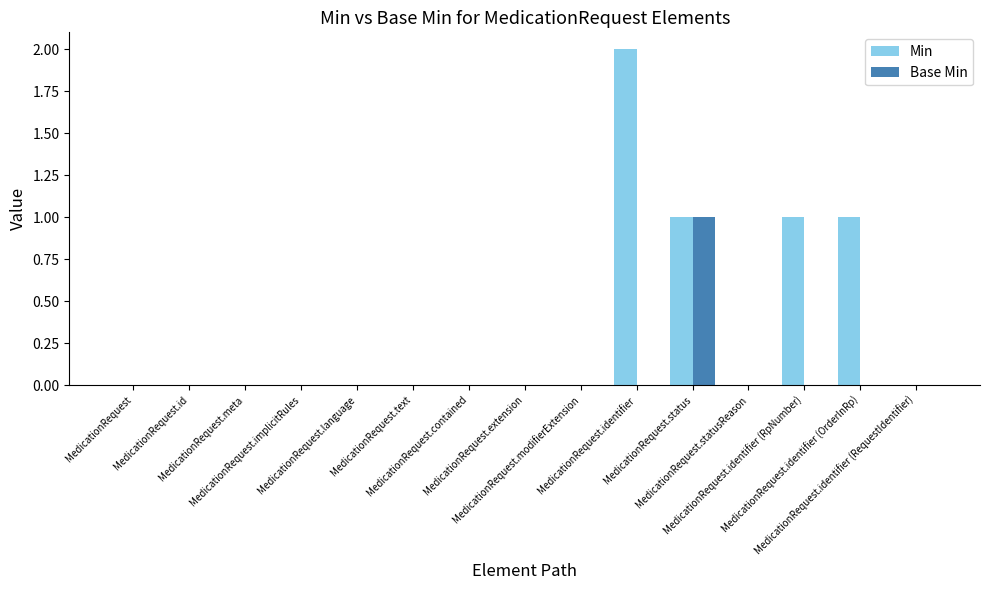

What is the sum of all Min values?

5